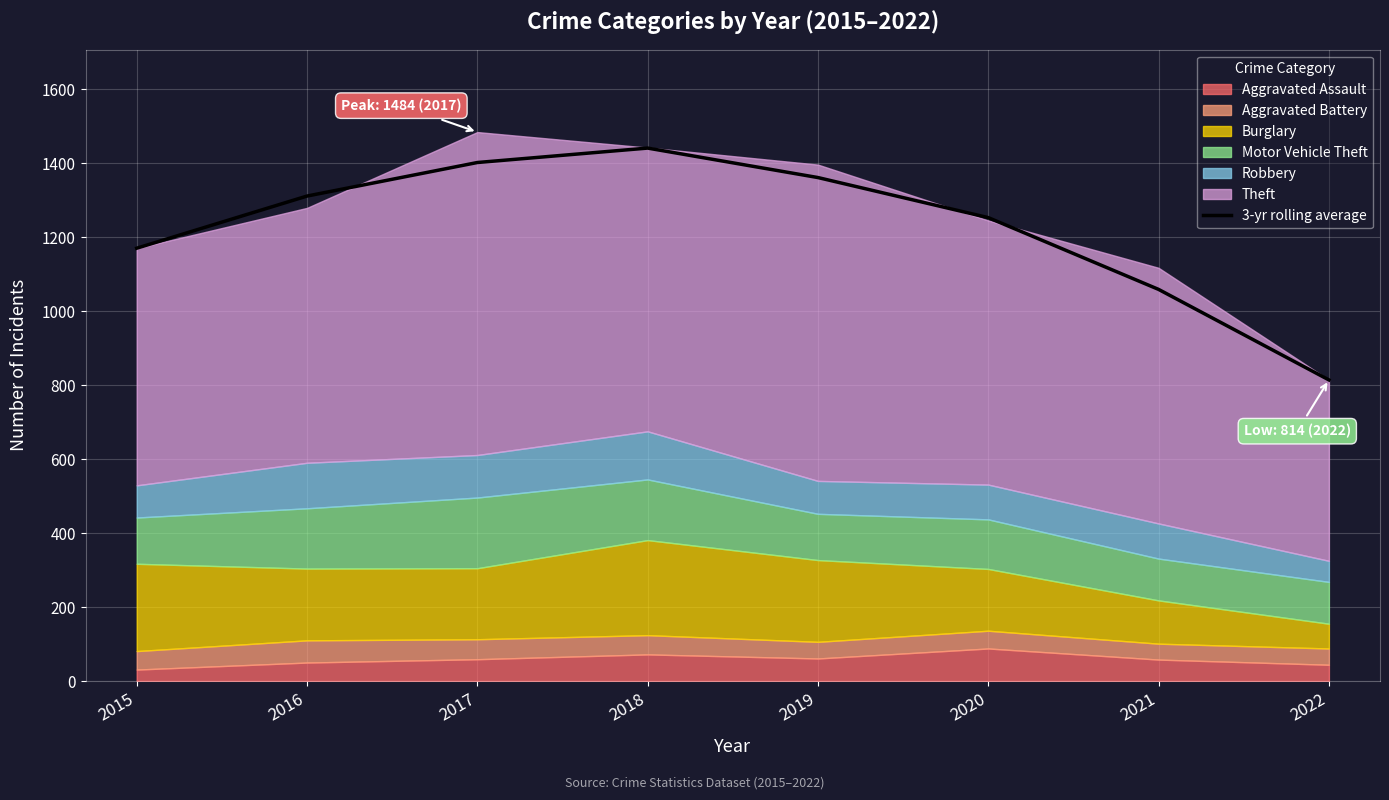

Reading left to right, extract all data points from this chart.

1170.0	1311.0	1401.7	1440.7	1361.0	1252.7	1058.7	814.0